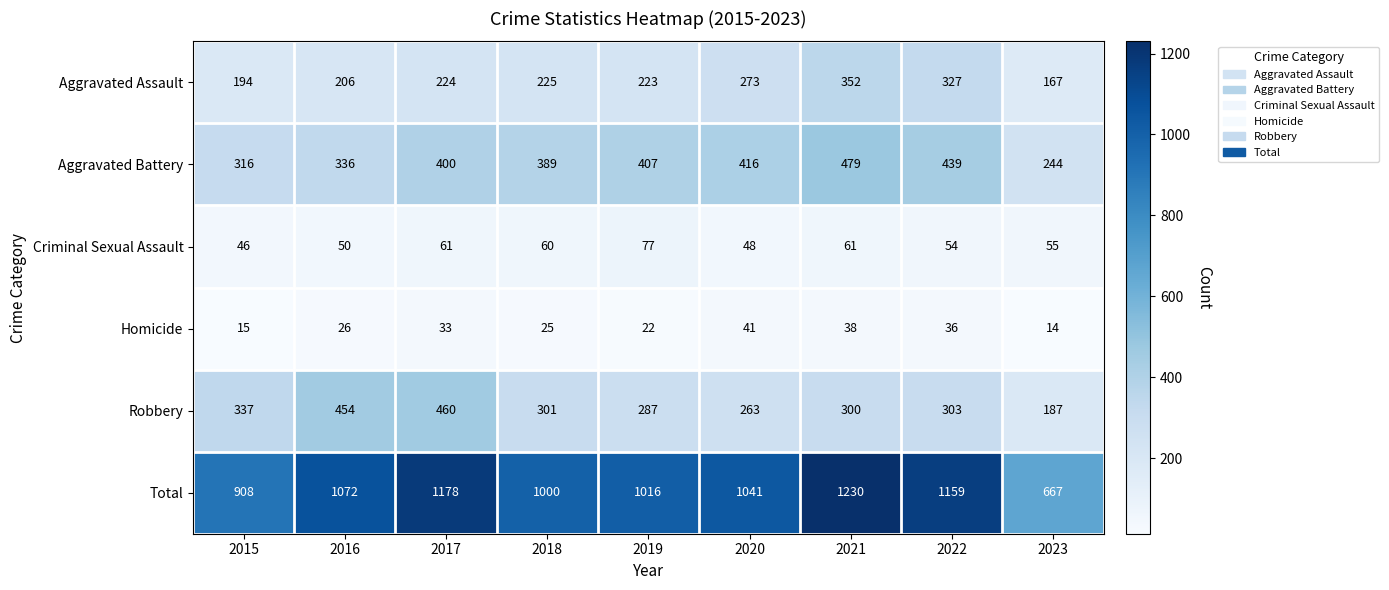

List the series in order of their peak value, lowest first.

Homicide, Criminal Sexual Assault, Aggravated Assault, Robbery, Aggravated Battery, Total